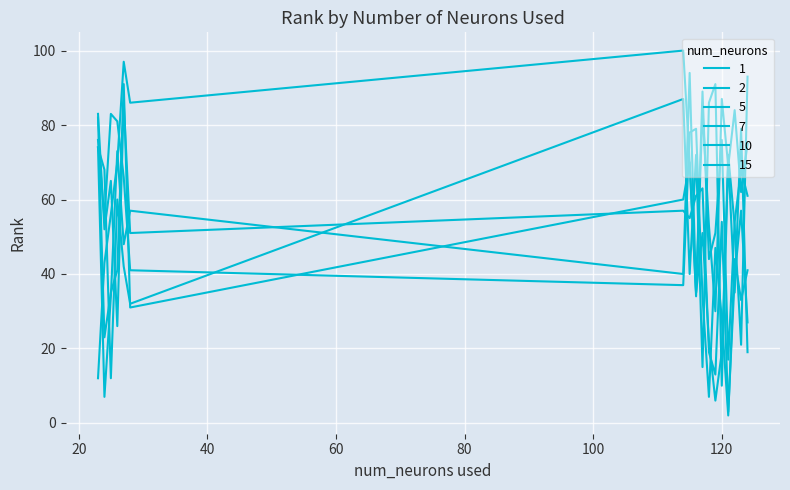

Where do 10 and 5 first cross each other?

25 and 26